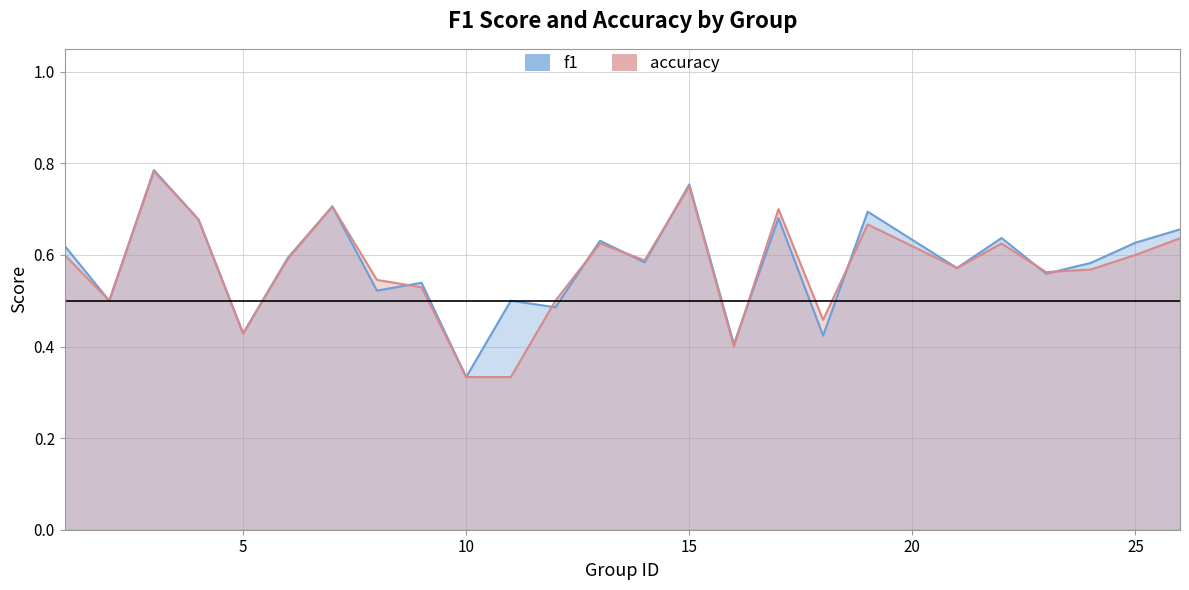

Count the f1 values in the range 0 to 1.

25